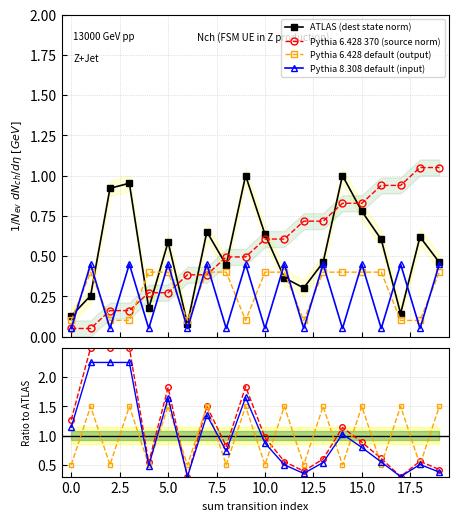

True or false: ATLAS (dest state norm) has a value of 0.1 at 17.

True